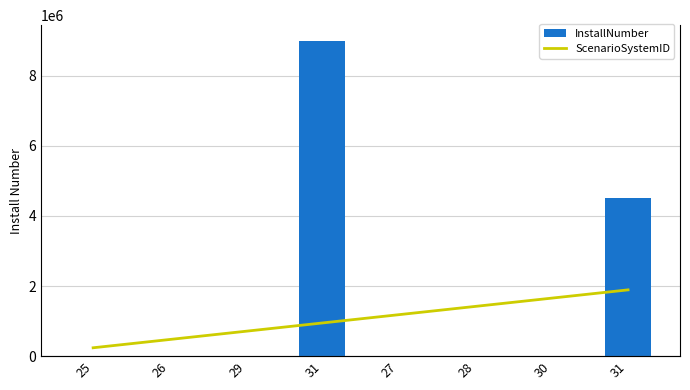

What is the highest value of the InstallNumber series?

9000000.0